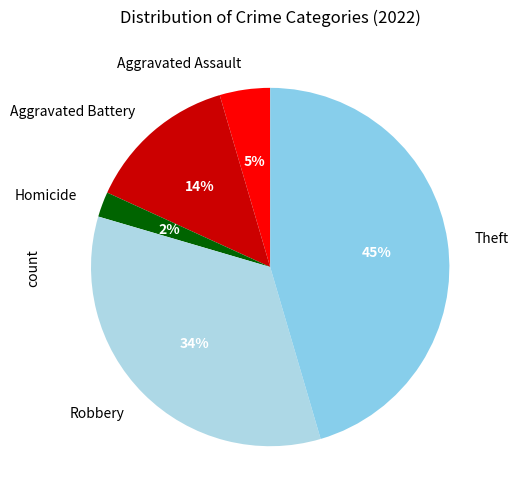

How many segments does this pie chart have?

5